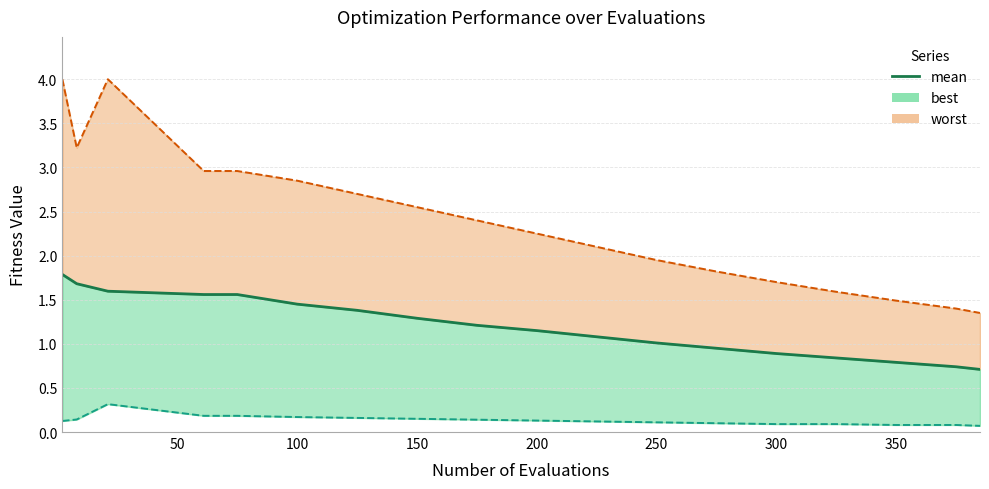

What is the change in value from 250 to 350?

-0.2